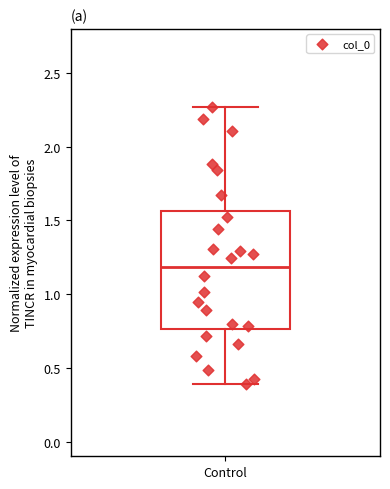

Transcribe this box plot: give where the median line is, the range the box spans, and where the two whiskers end, as read against the y-axis. The values are not printed on the chart, so give them approximately, as read against the axis.

median 1.20, box 0.75 to 1.55, whiskers 0.40 to 2.25